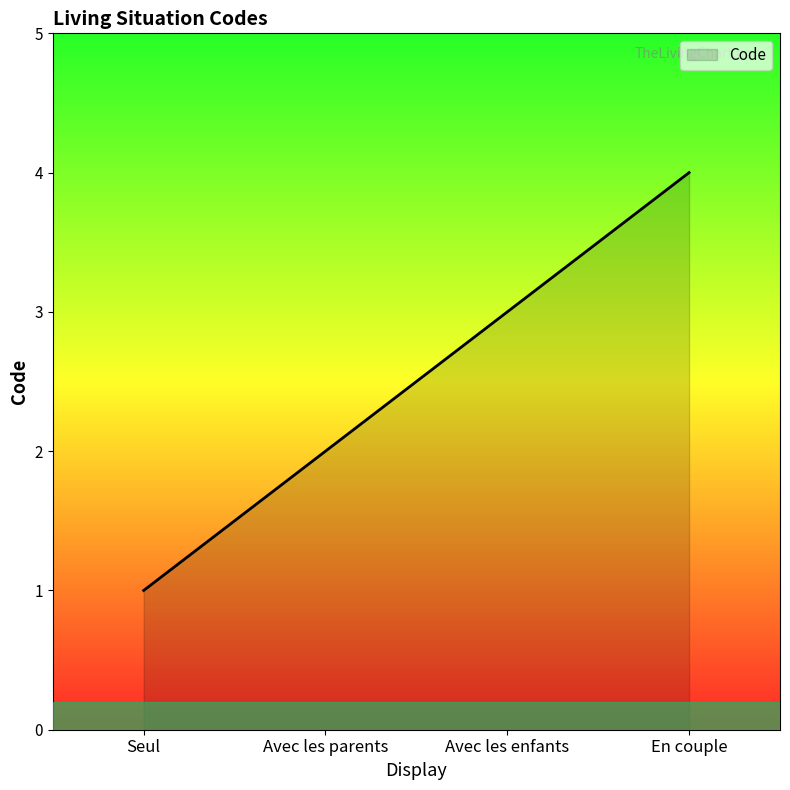

What position from the left is Avec les parents?

2